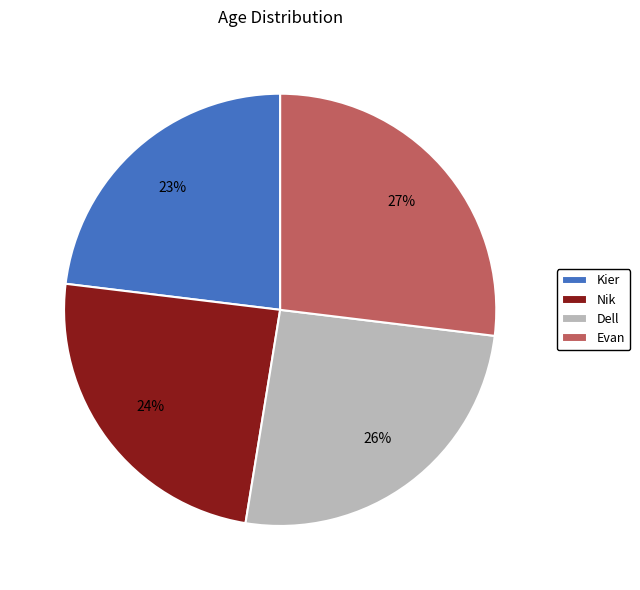

To the nearest percent, what is the difference between the largest and smallest slice percentages?

4%